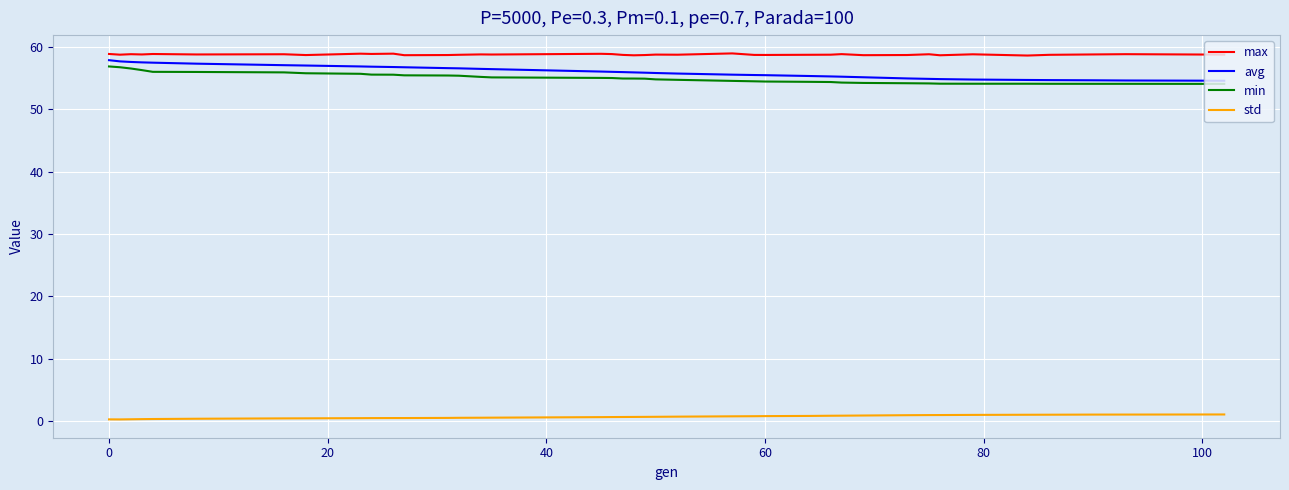

What is the greatest value displayed?

58.9